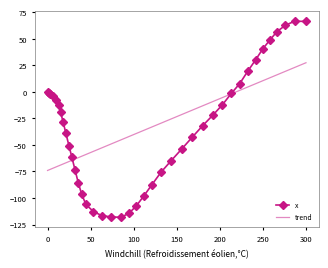

List the series in order of their peak value, lowest first.

trend, x